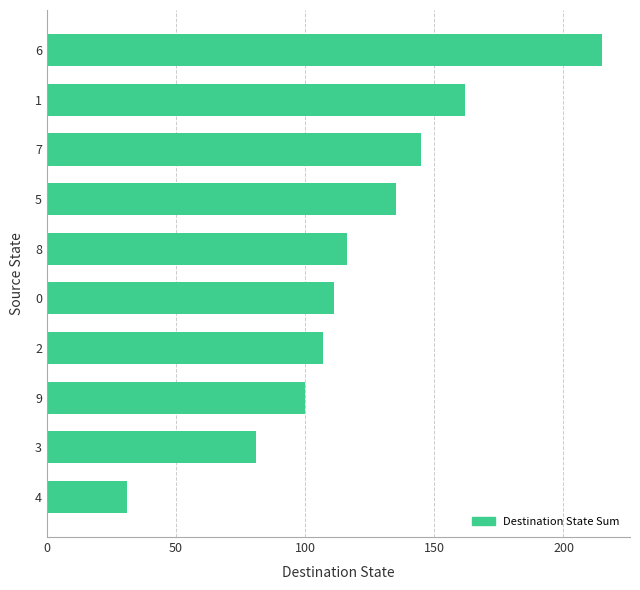

Between 6 and 5, which is larger?

6